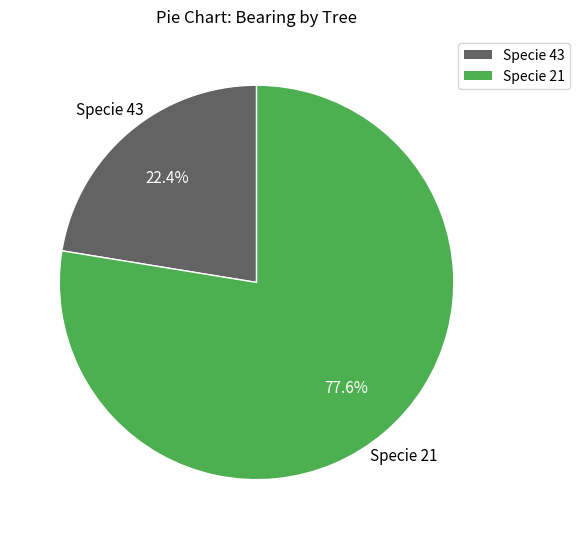

Does any single category account for the majority?

Yes